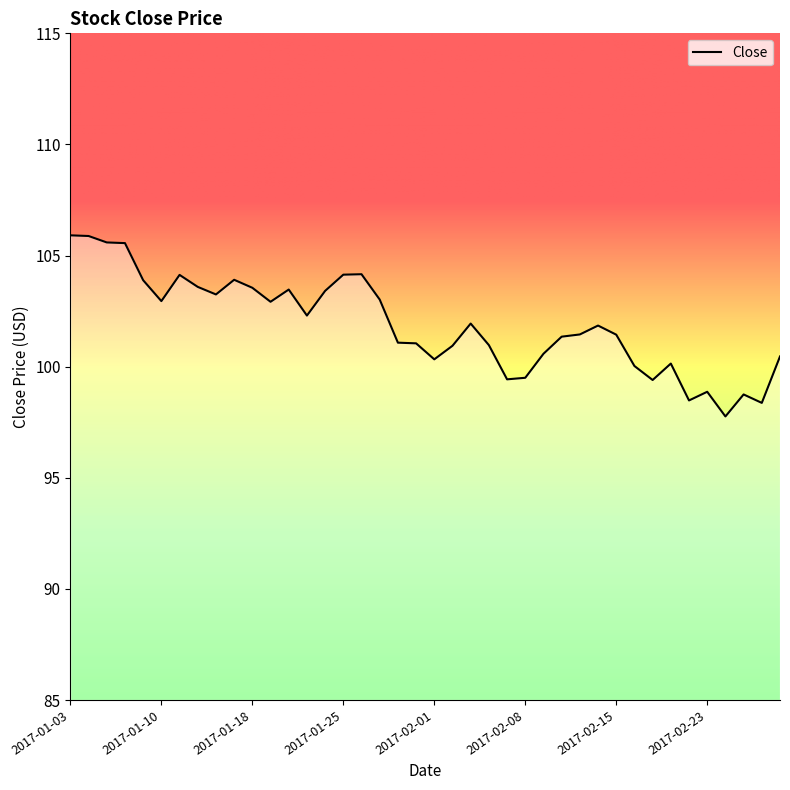

Is this an area chart (filled region under the line)?

No